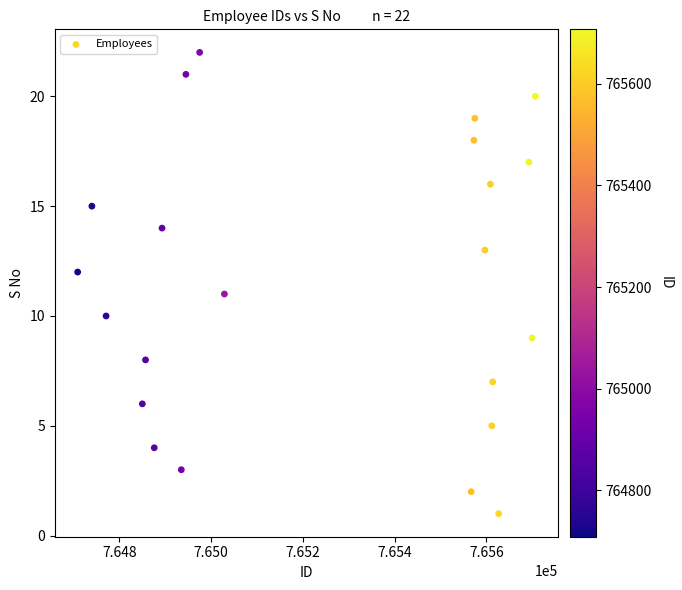

What is the range of Y values (max minus min)?

21